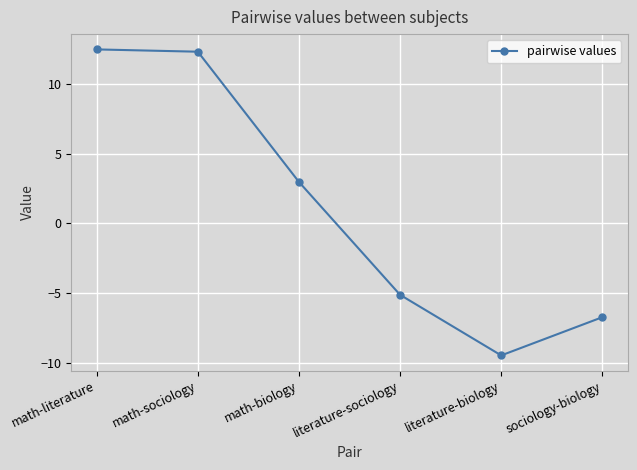

What is the label of the 6th point from the right?

math-literature